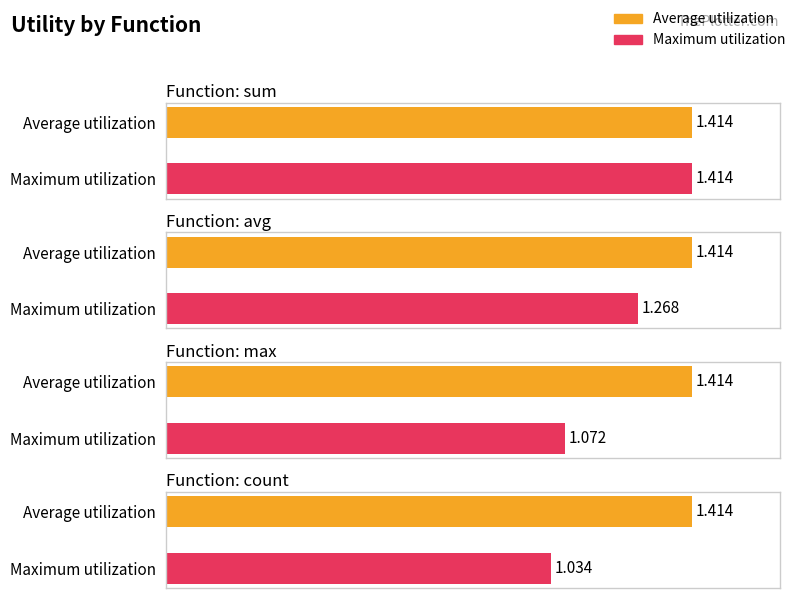

What is the total value across all series at count?

2.4